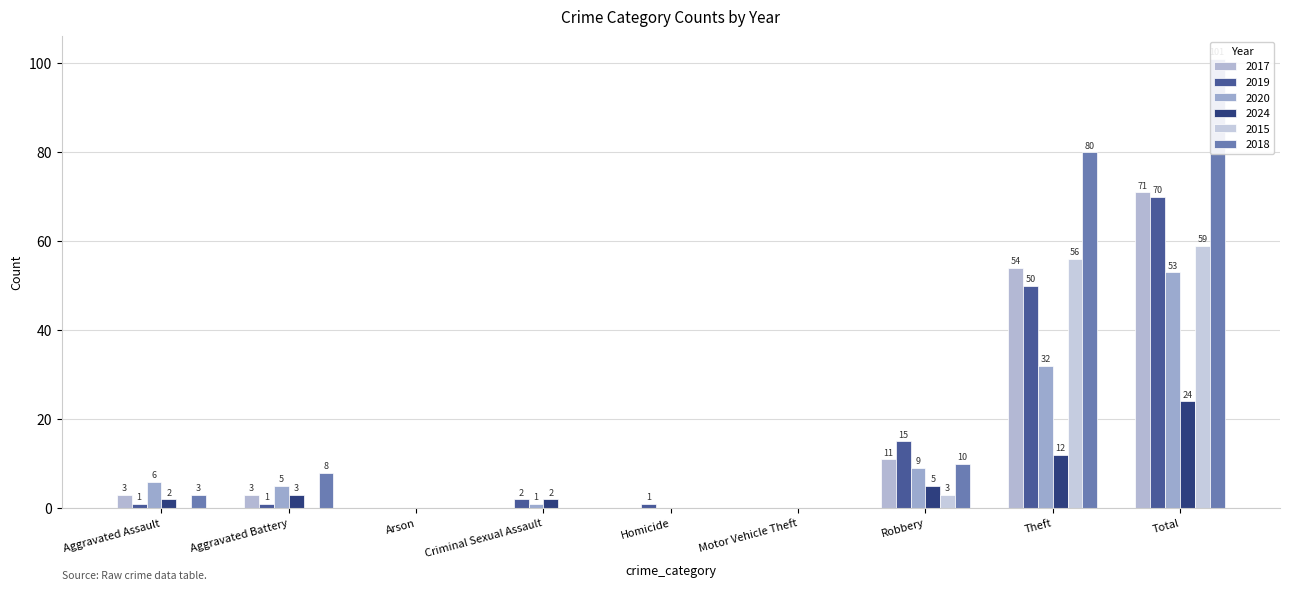

The 2024 series shows 2 at Aggravated Assault. True or false?

True